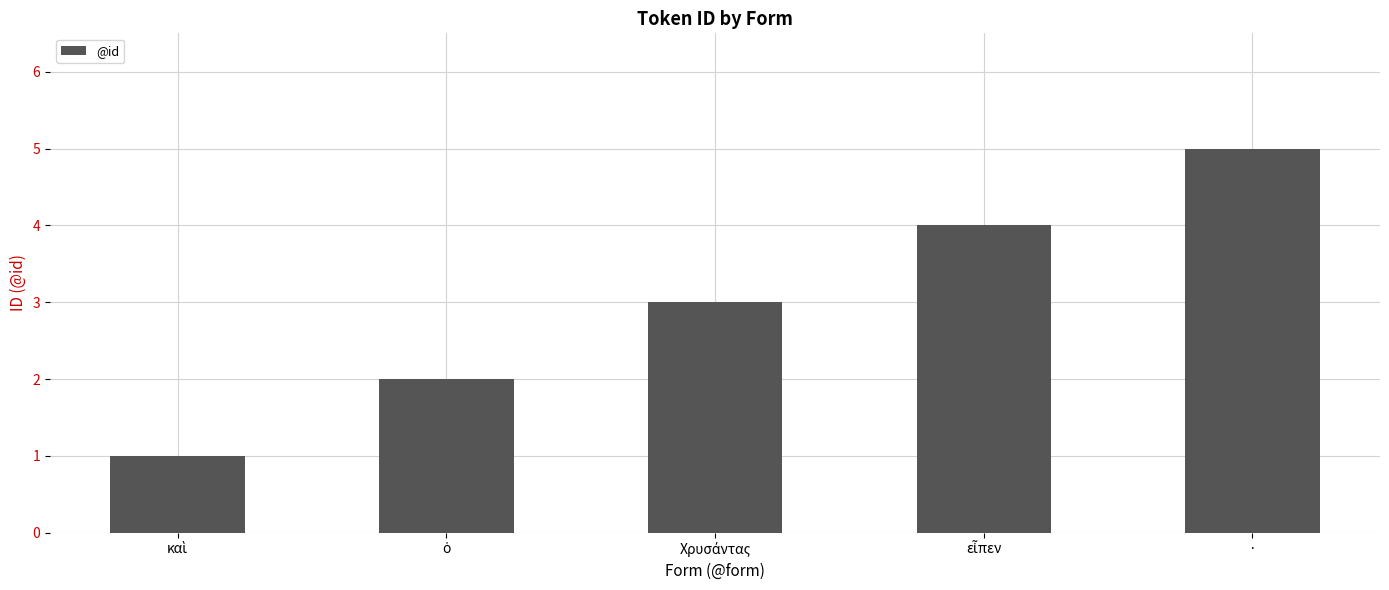

The value at · is 5. True or false?

True